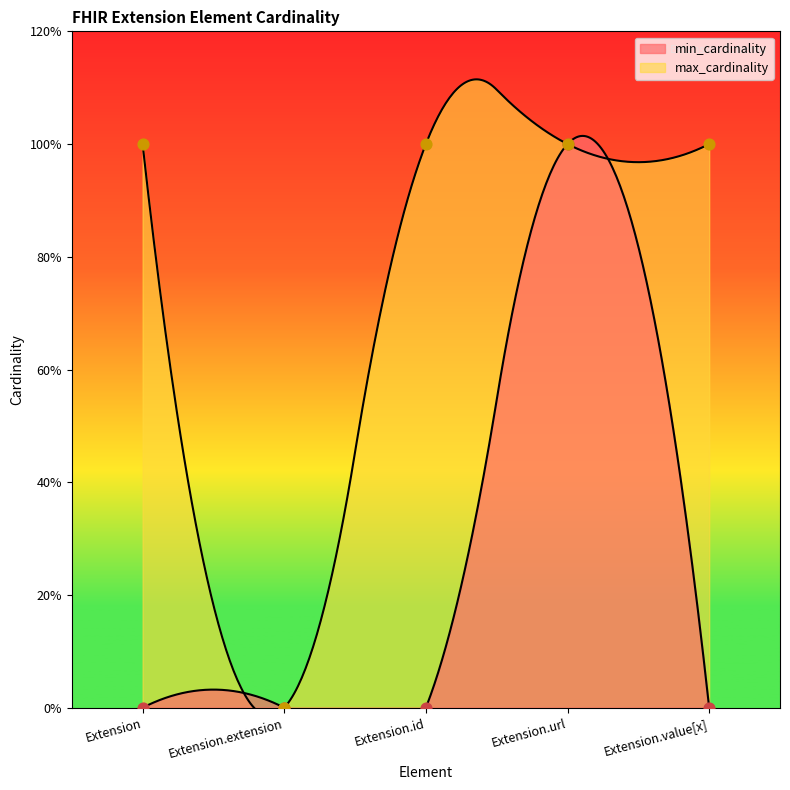

What are all the series names shown in the legend?

min_cardinality, max_cardinality